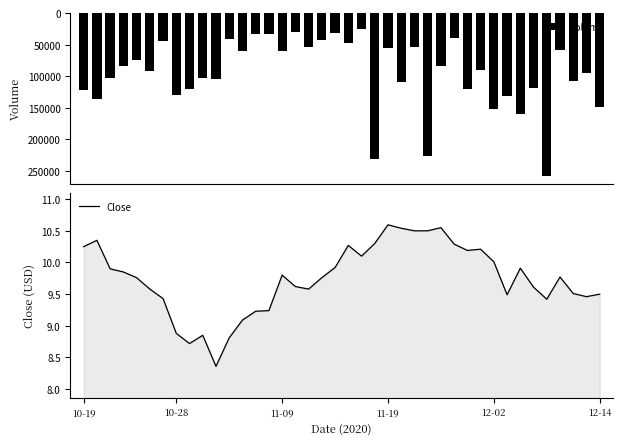

What is the difference between the second highest and minimum values in the Volume series?

205800